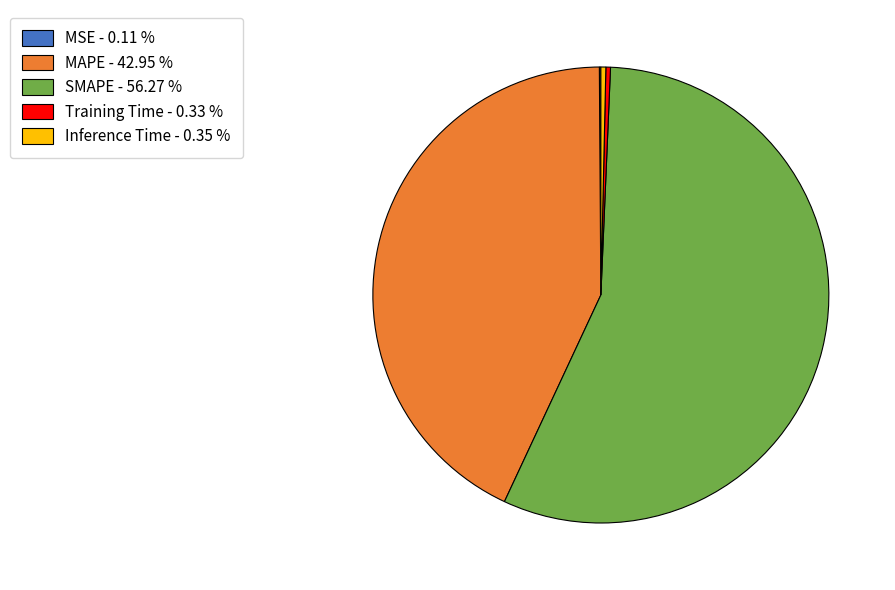

Is SMAPE - 56.27 % the majority of the pie?

Yes